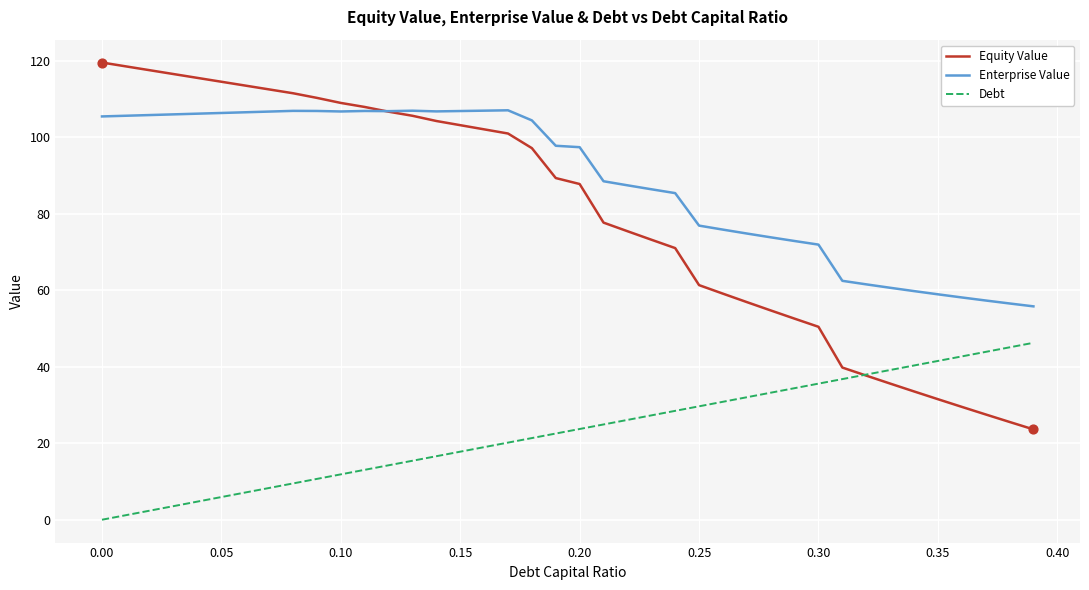

Rank the series by their maximum value, from highest to lowest.

Equity Value, Enterprise Value, Debt